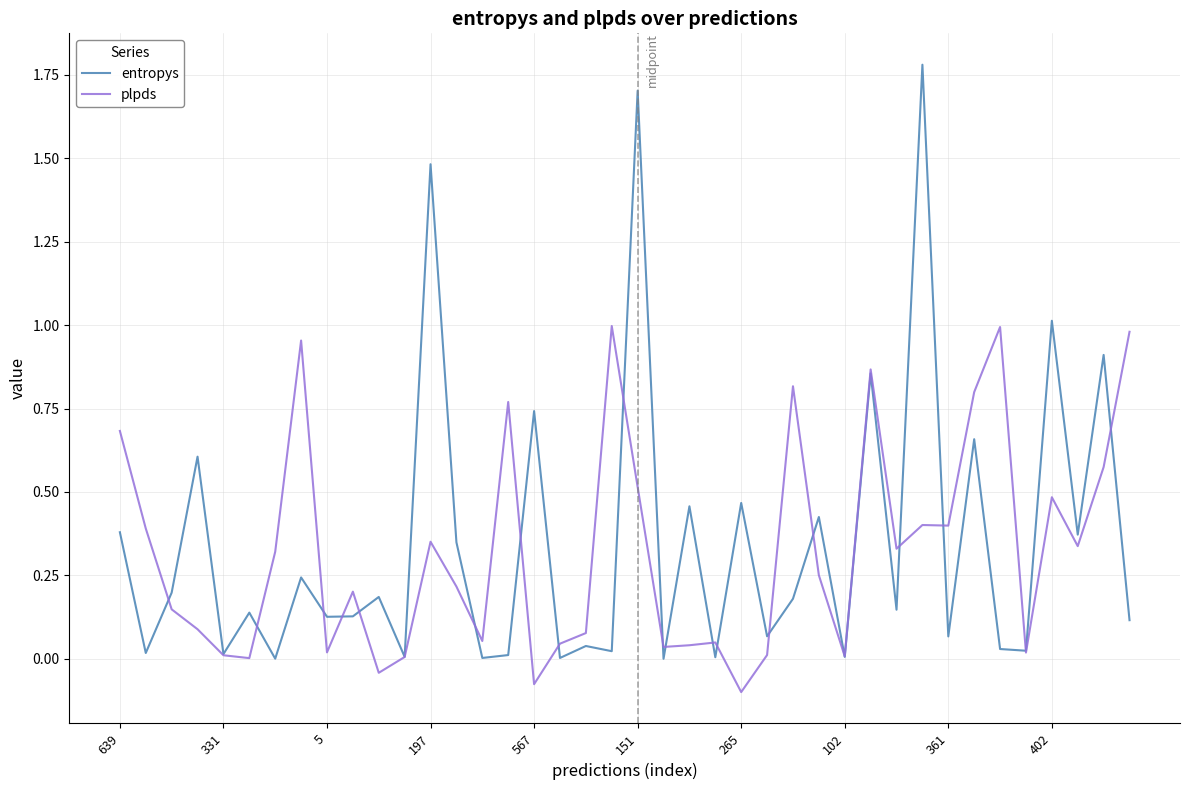

Rank the series by their maximum value, from lowest to highest.

plpds, entropys